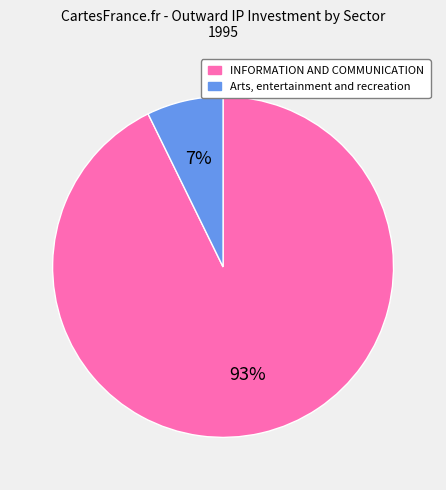

Is there any slice that represents more than half of the pie?

Yes